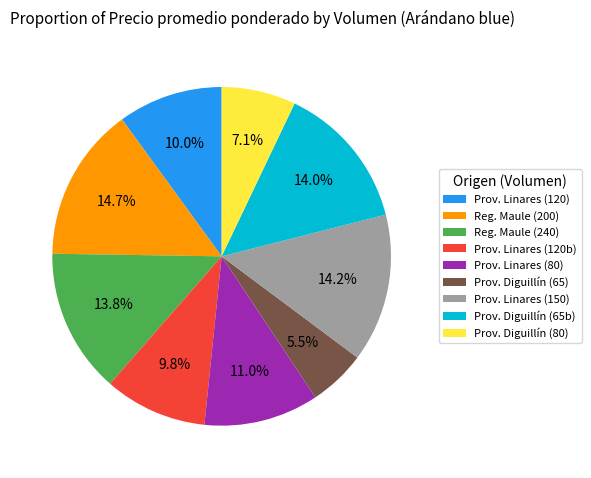

To the nearest percent, what is the difference between the largest and smallest slice percentages?

9%